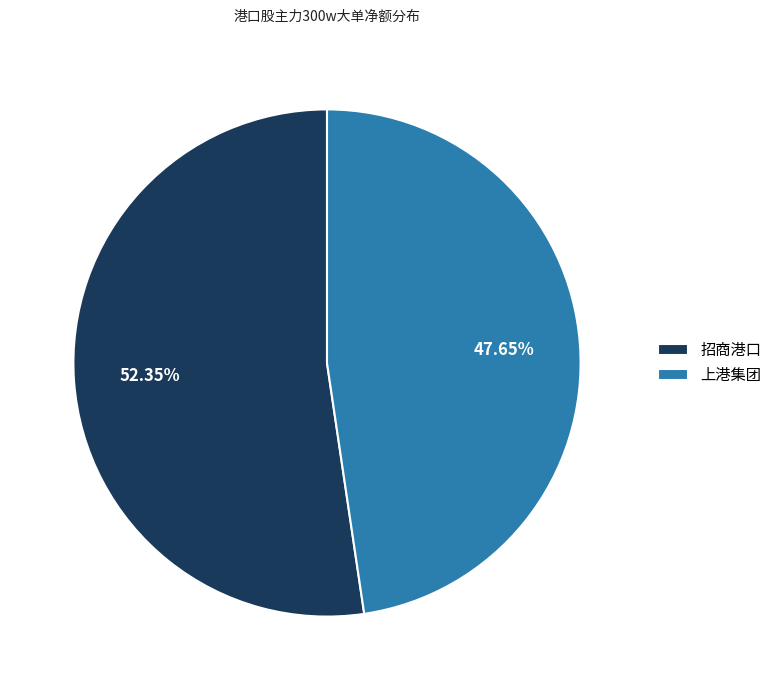

Rank the categories by value from lowest to highest.

上港集团, 招商港口